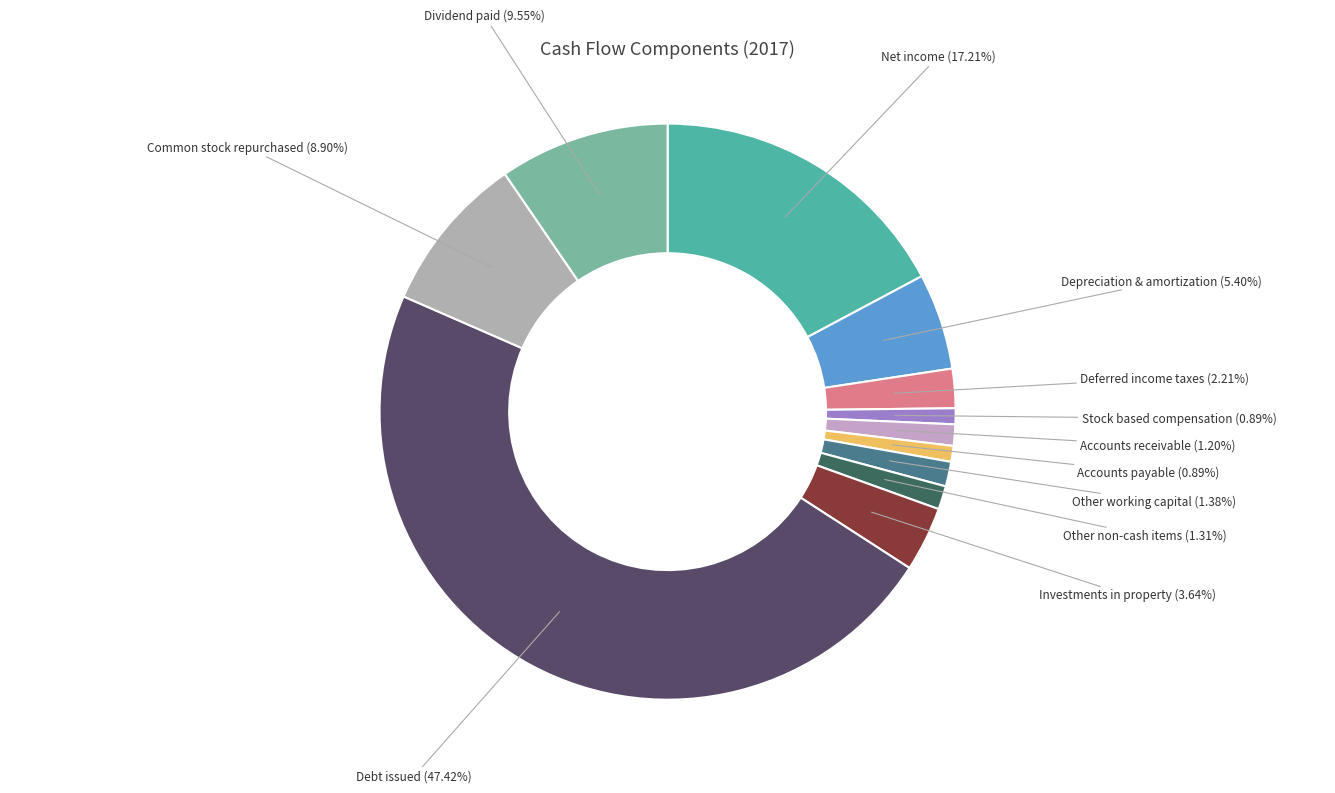

Which slice is the largest?

Debt issued